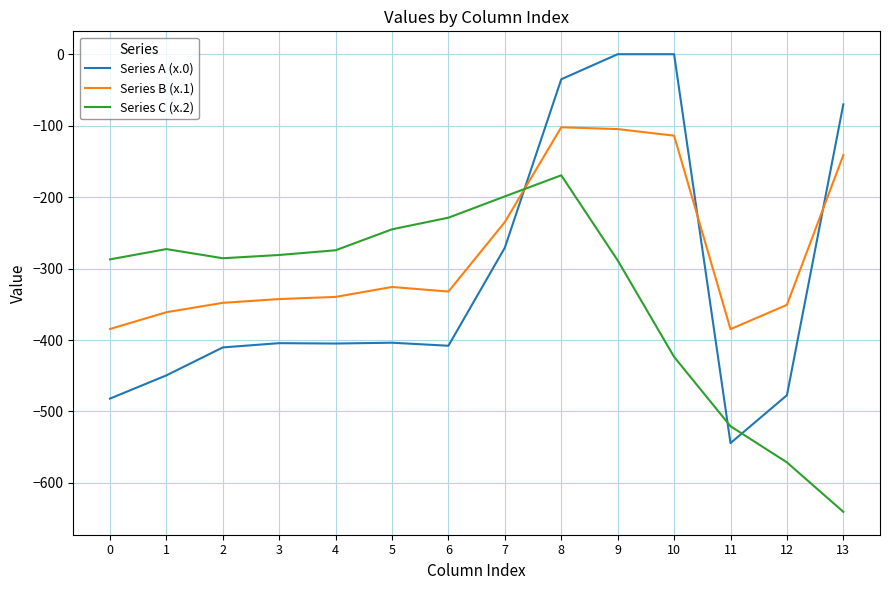

At which category is the sum across all series the highest?

8